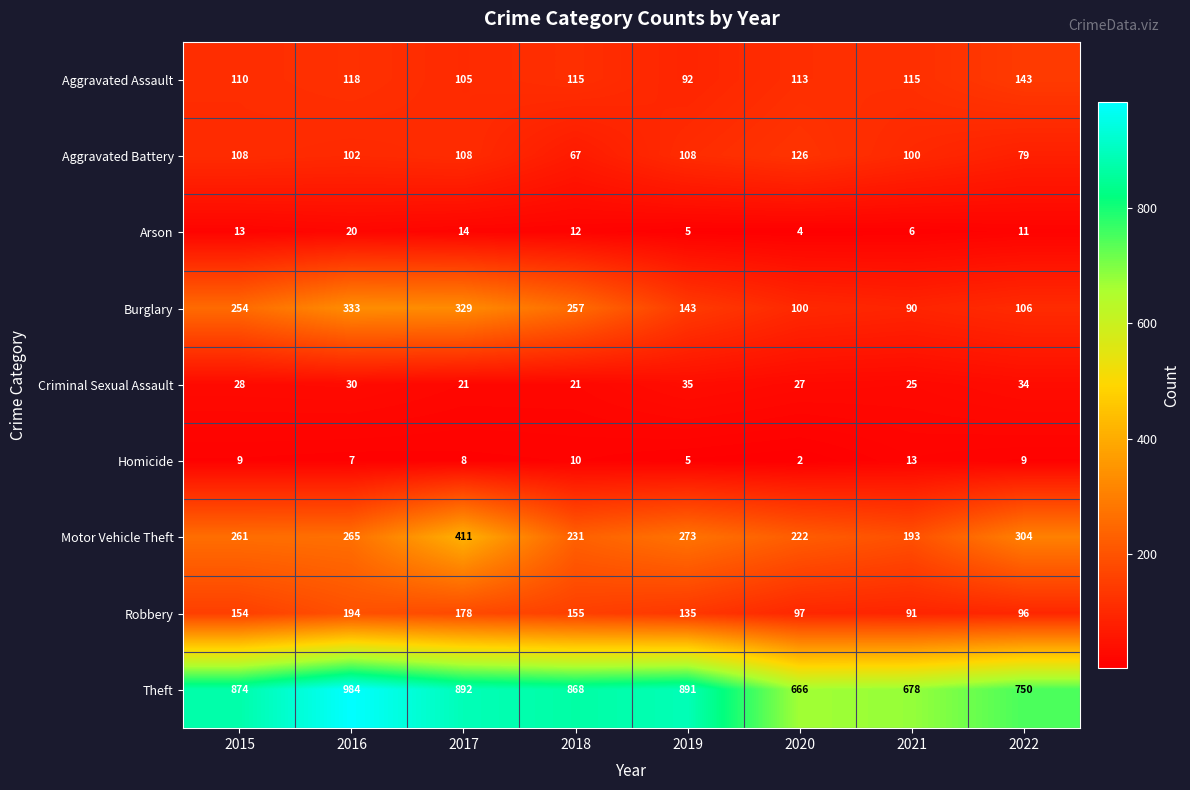

At which label does Aggravated Battery reach its peak?

2020